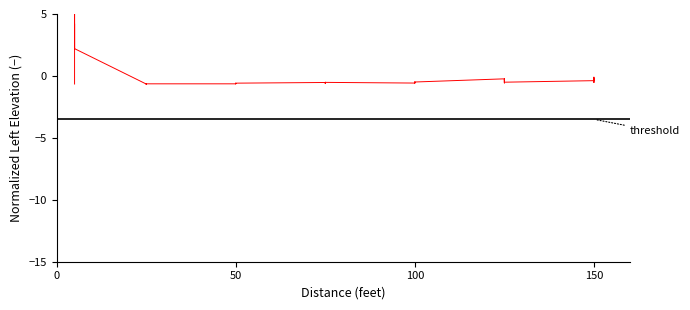

How many values are below 0?

35